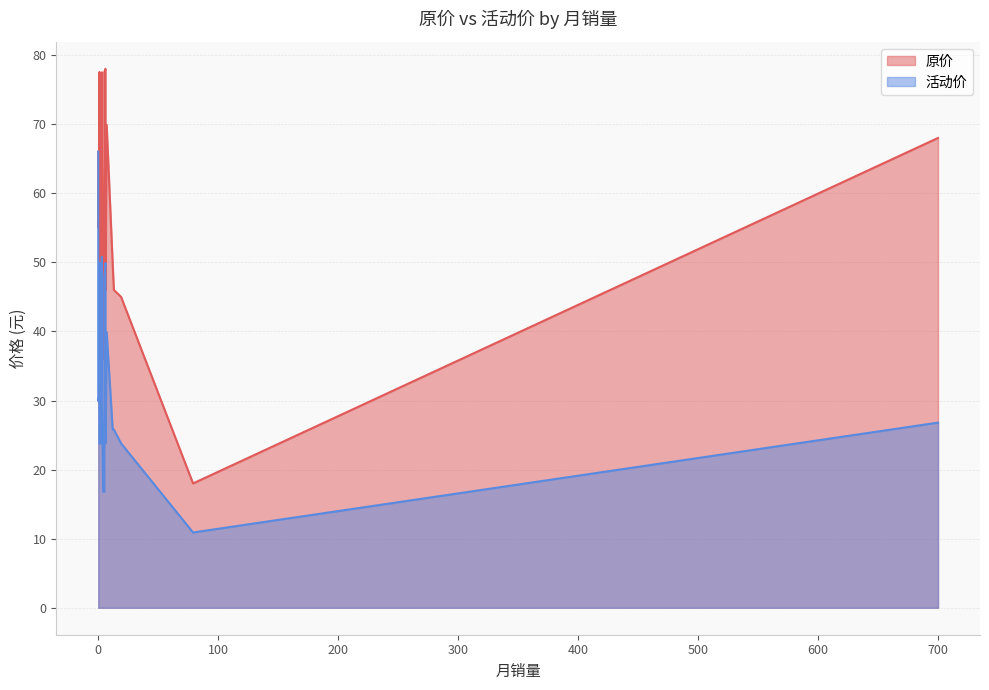

True or false: 活动价 has more than 2 points higher than both neighbors.

True